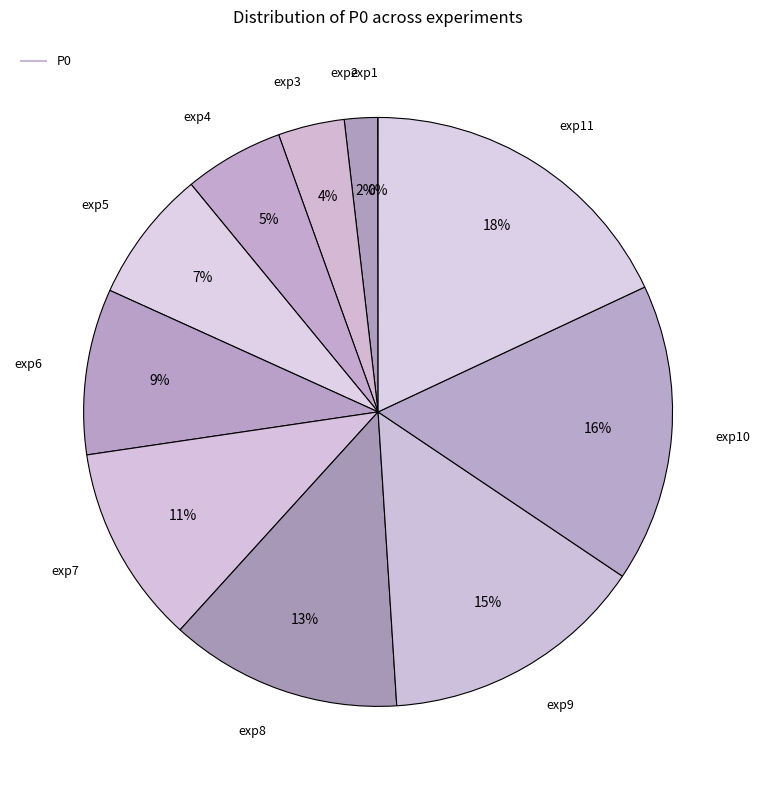

How many segments does this pie chart have?

11